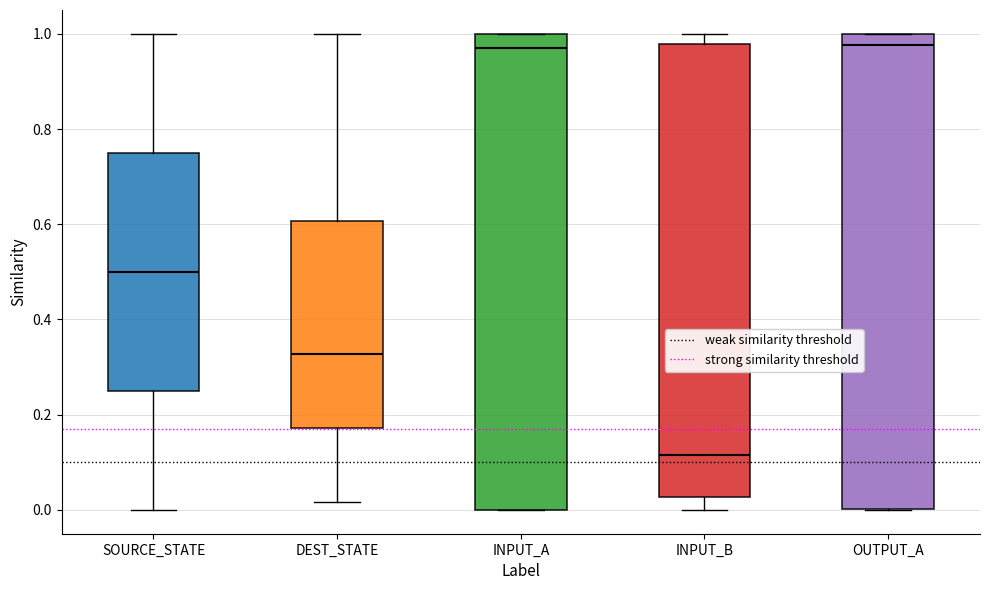

Reading left to right, read every box against the y-axis: the position of its median line, the range the box covers, and the ends of its whiskers. The values are not printed on the chart, so give them approximately, as read against the axis.

SOURCE_STATE: median 0.50, box 0.26 to 0.76, whiskers 0.00 to 1.00
DEST_STATE: median 0.32, box 0.18 to 0.60, whiskers 0.02 to 1.00
INPUT_A: median 0.98, box 0.00 to 1.00, whiskers 0.00 to 1.00
INPUT_B: median 0.12, box 0.02 to 0.98, whiskers 0.00 to 1.00
OUTPUT_A: median 0.98, box 0.00 to 1.00, whiskers 0.00 to 1.00